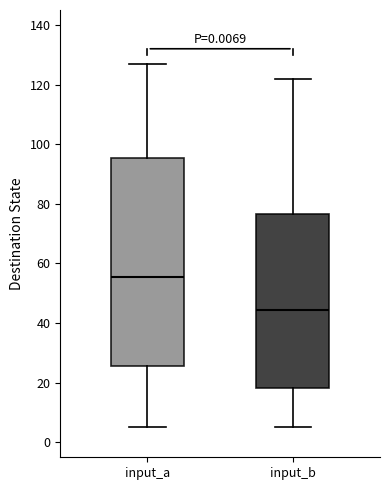

Which box's median line is the lowest?

input_b